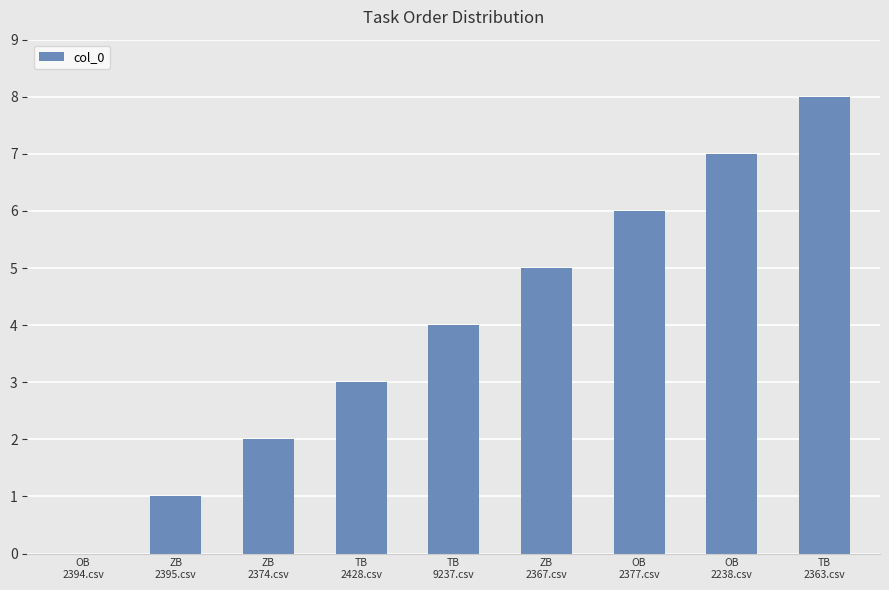

Are the bars horizontal?

No